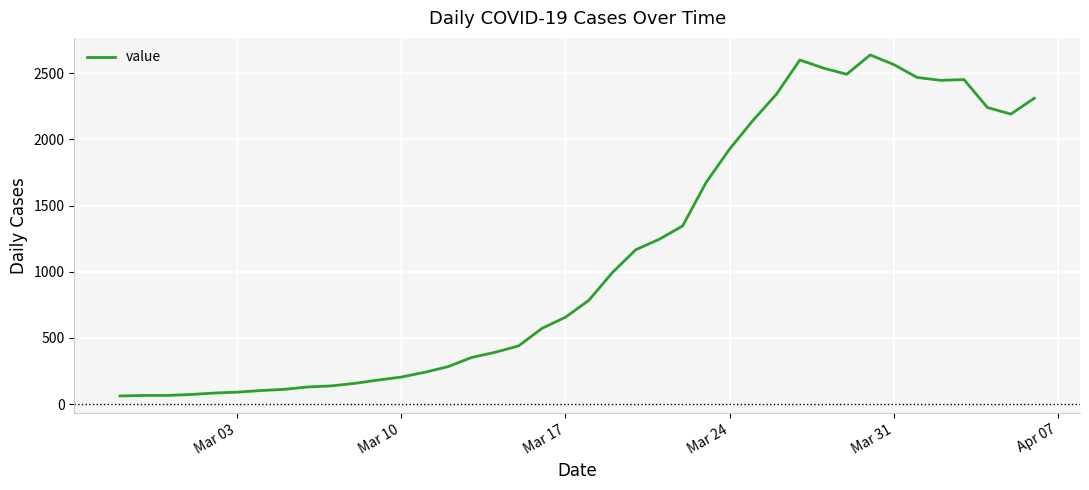

What is the sum of all values?

44951